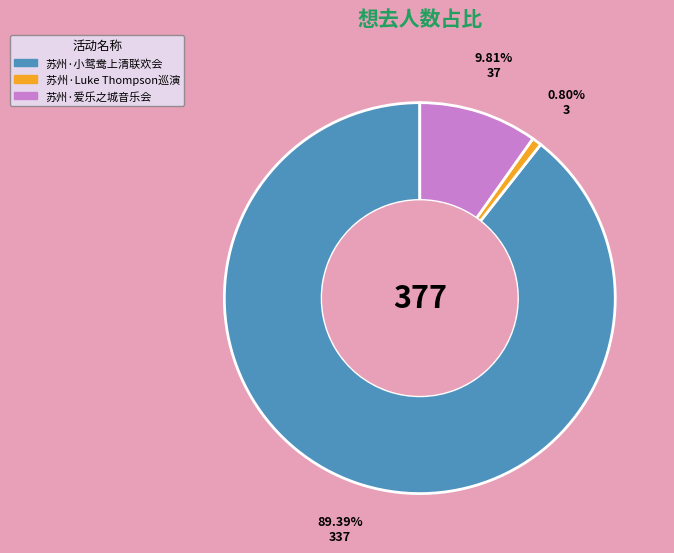

How many slices are in this pie chart?

3